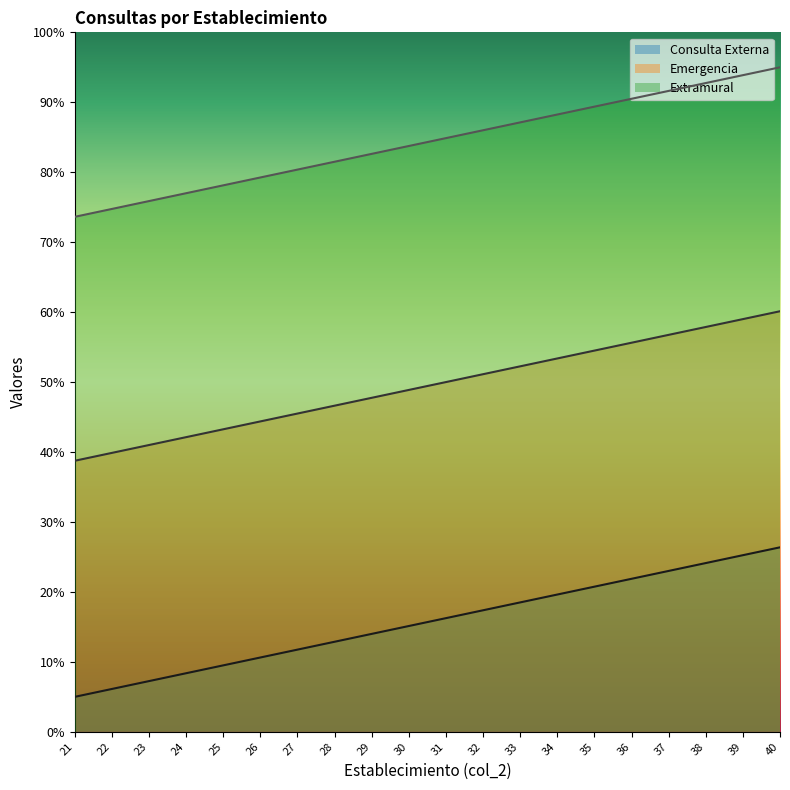

Between 24 and 37, which series saw the biggest shift?

Consulta Externa